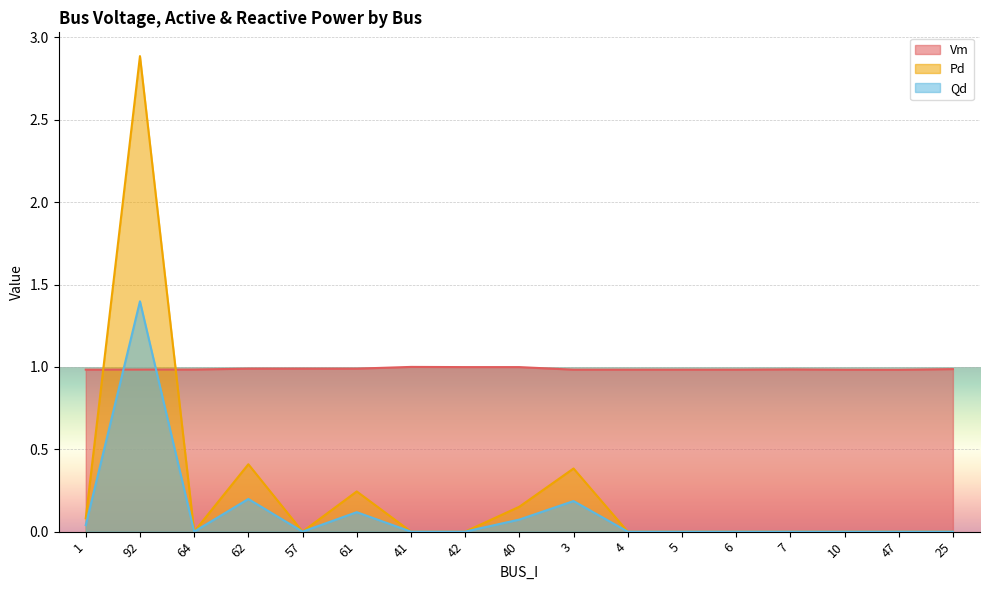

Which series has the widest spread of values?

Pd